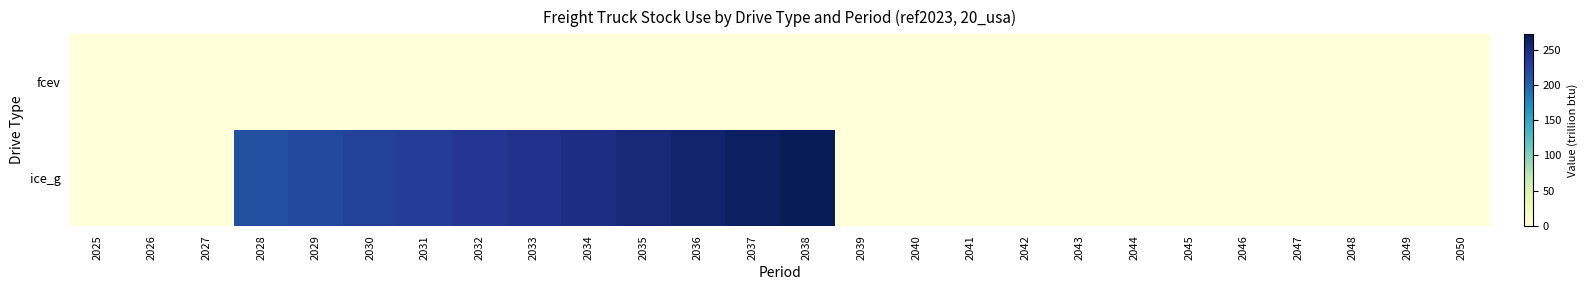

At how many categories does at least one series exceed 238?

6